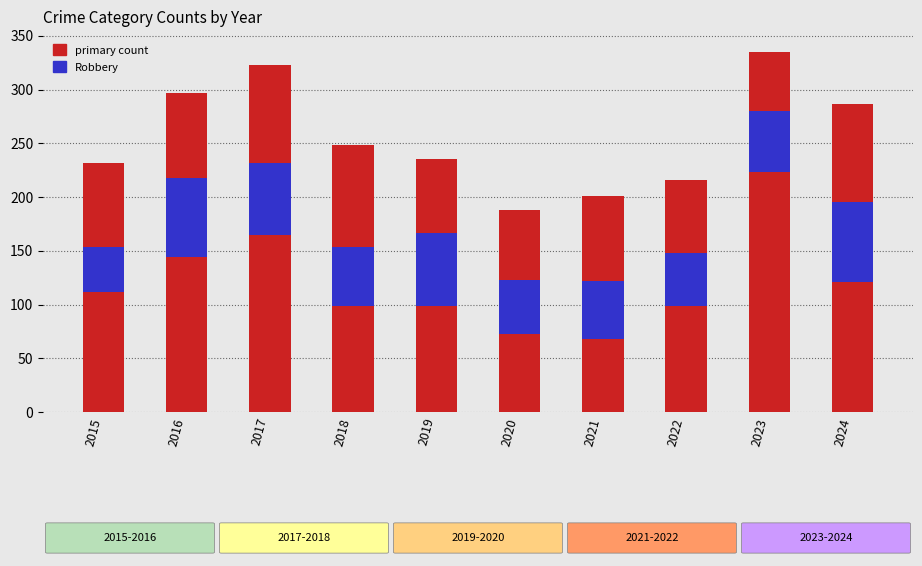

At which label does Criminal Sexual Assault first exceed 20?

2015